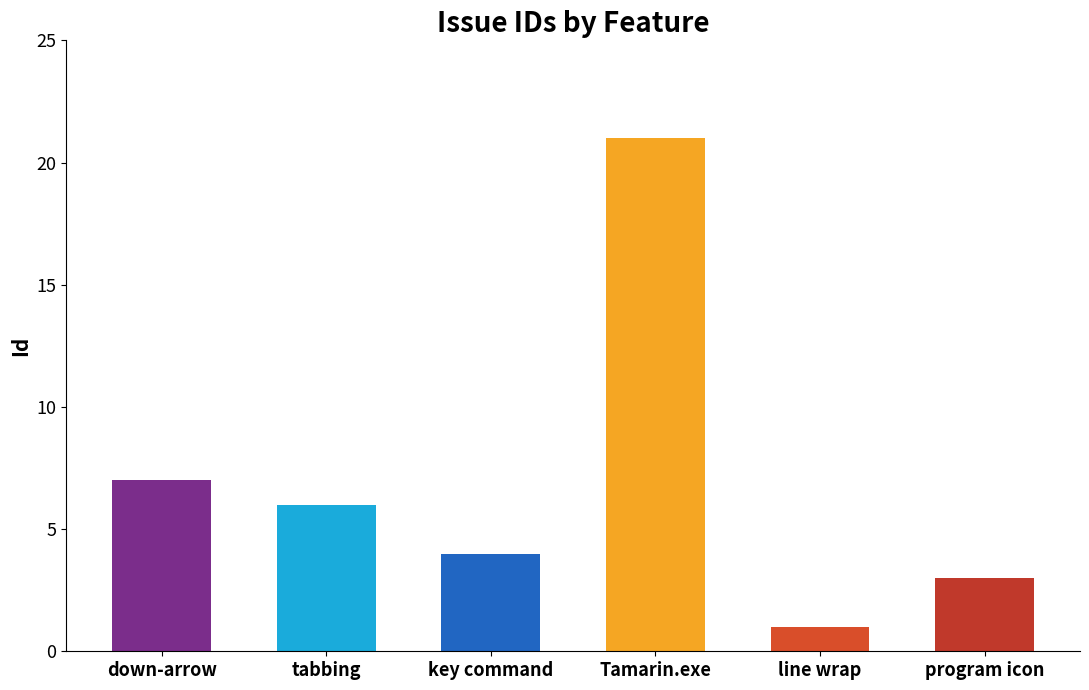

The value at key command is 4. True or false?

True